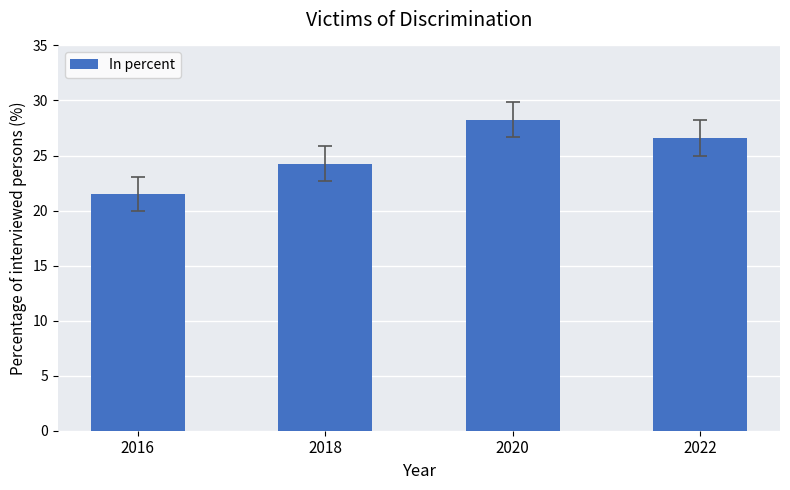

Rank the categories by value from lowest to highest.

2016, 2018, 2022, 2020